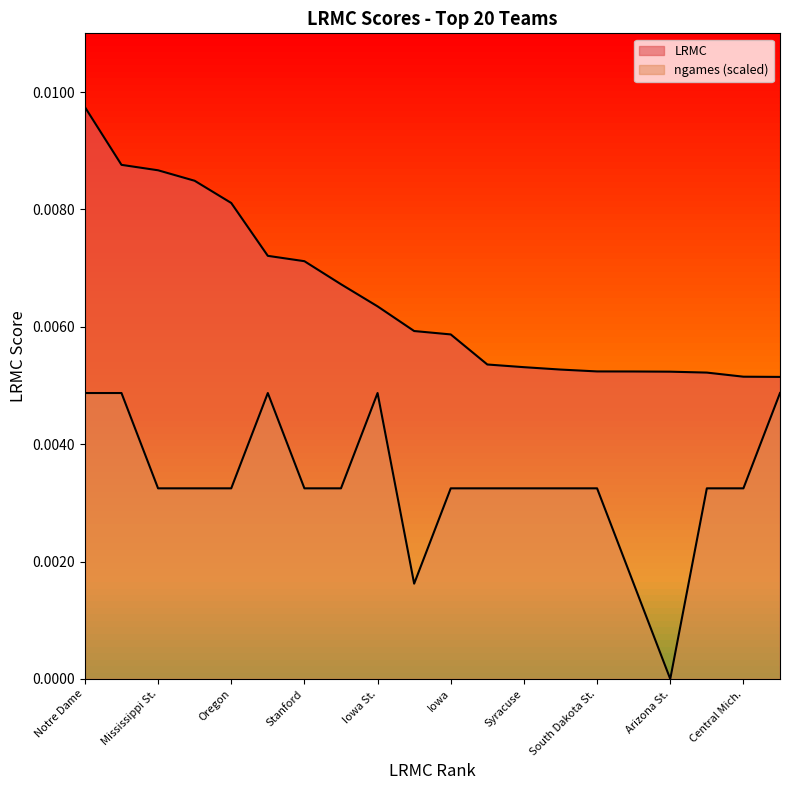

What are all the series names shown in the legend?

LRMC, ngames